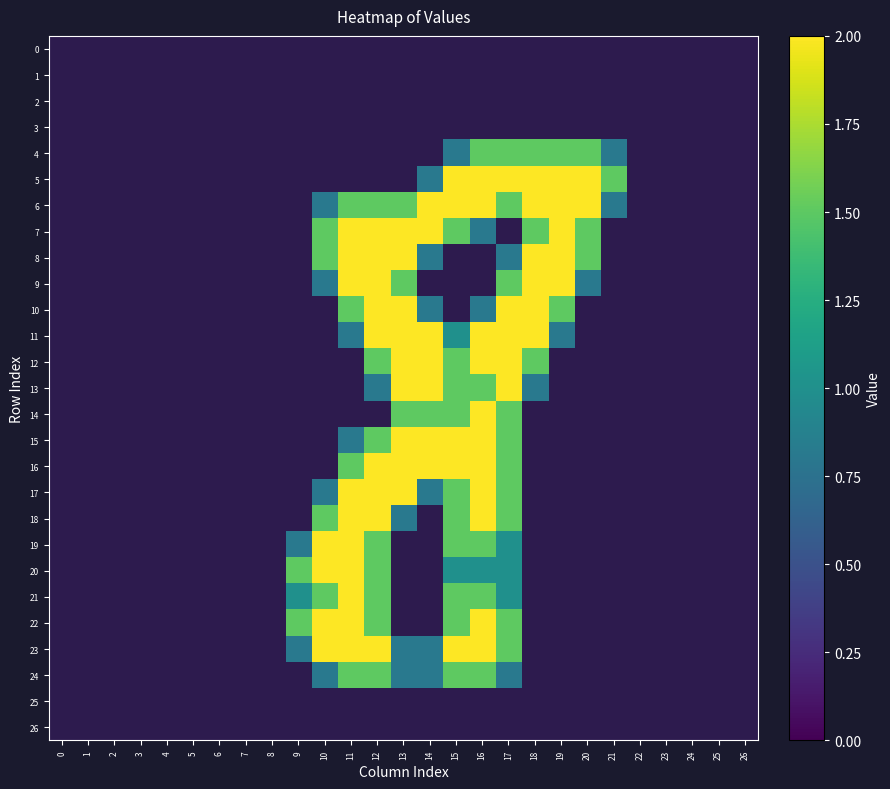

Rank the series at 15 from lowest to highest value.

0, 1, 2, 3, 8, 9, 10, 25, 26, 4, 11, 20, 7, 12, 13, 14, 17, 18, 19, 21, 22, 24, 5, 6, 15, 16, 23